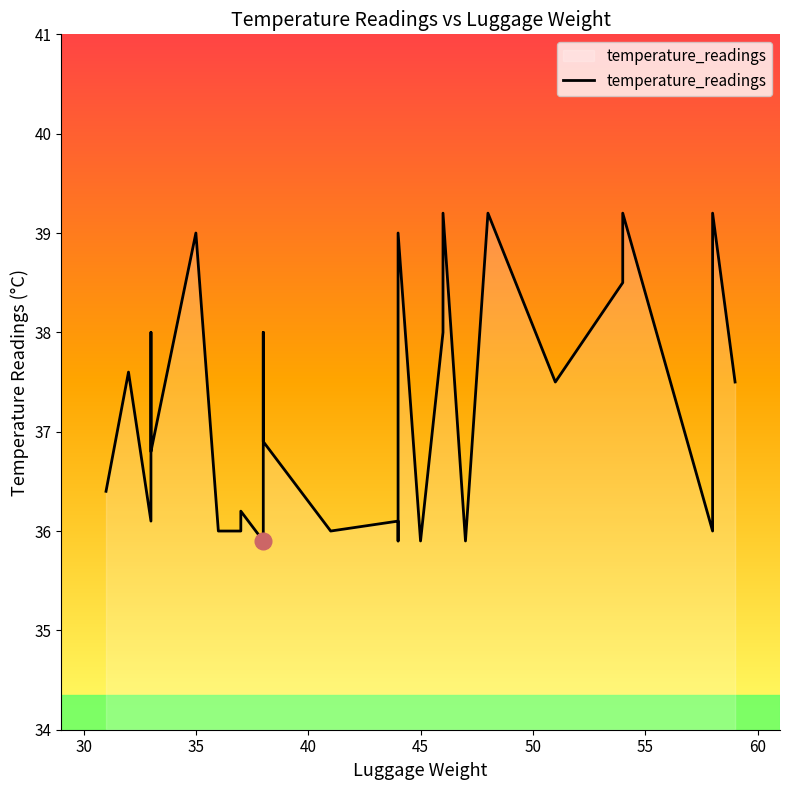

How many points are higher than both their immediate neighbors (excluding endpoints)?

11